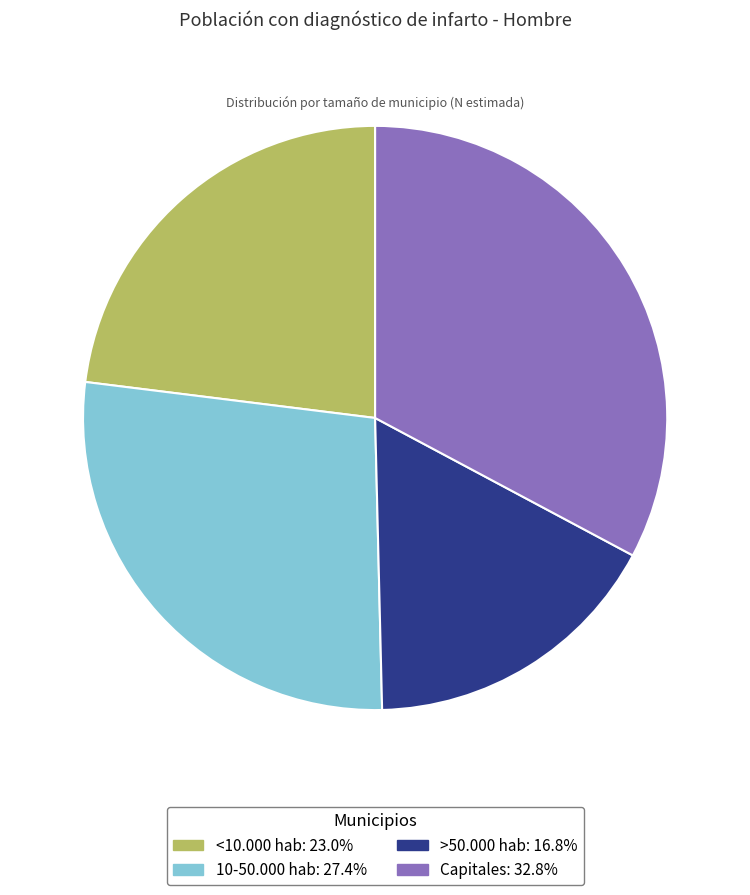

How many slices are in this pie chart?

4